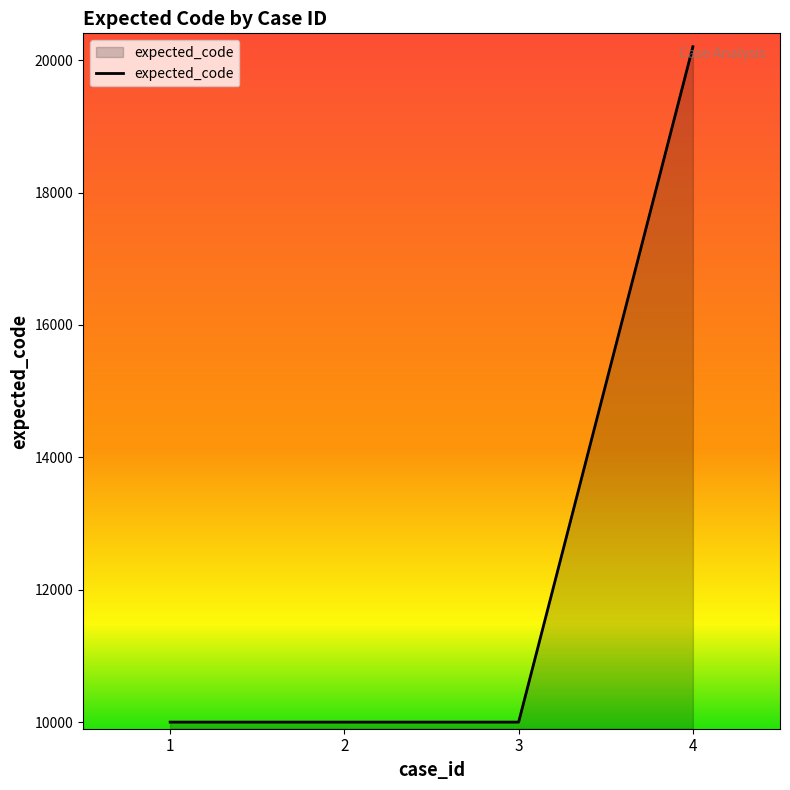

What is the difference between the values at 4 and 3?

10202